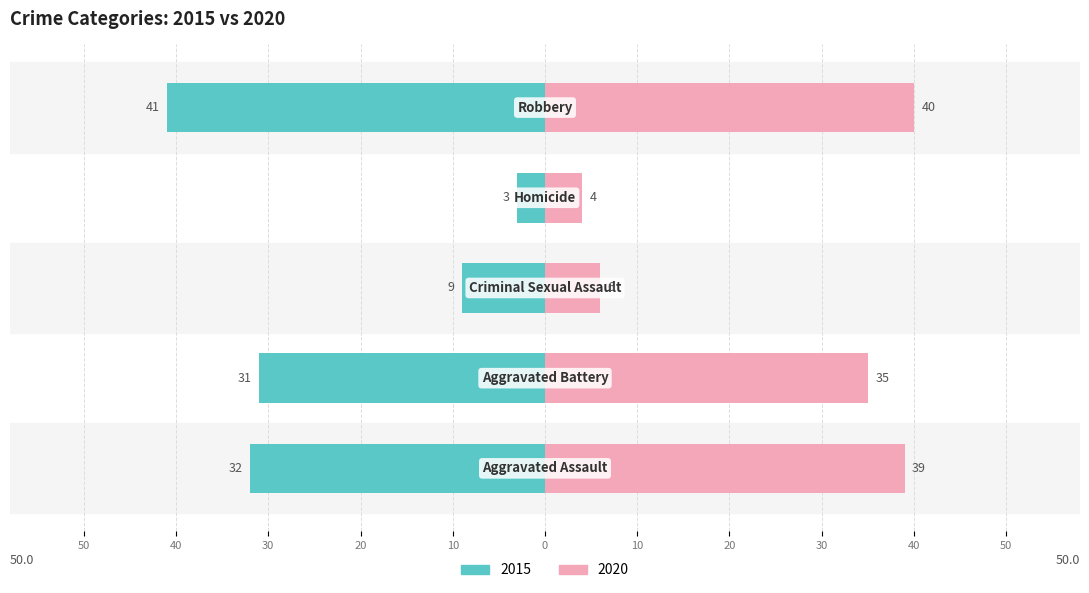

Rank the series by their average value, from lowest to highest.

2015, 2020